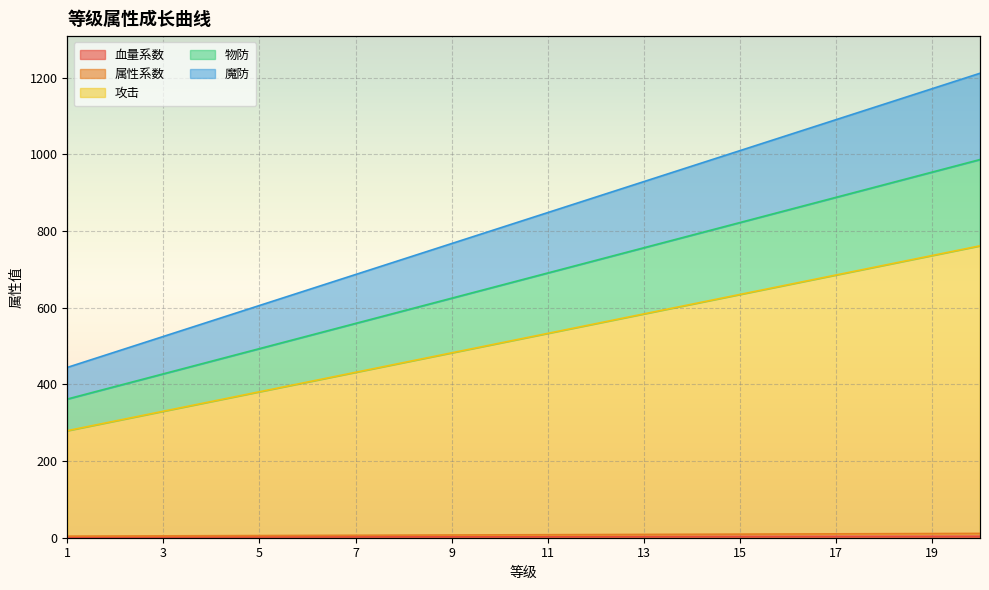

Does the chart display data point markers on the line(s)?

No